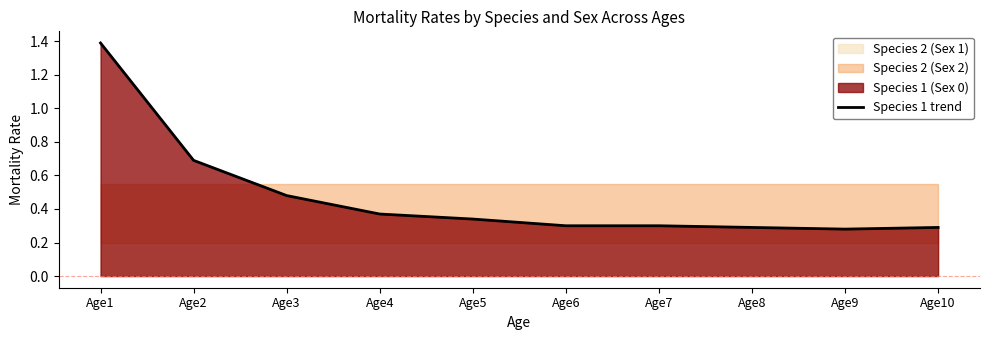

The value at Age7 is 0.3. True or false?

True